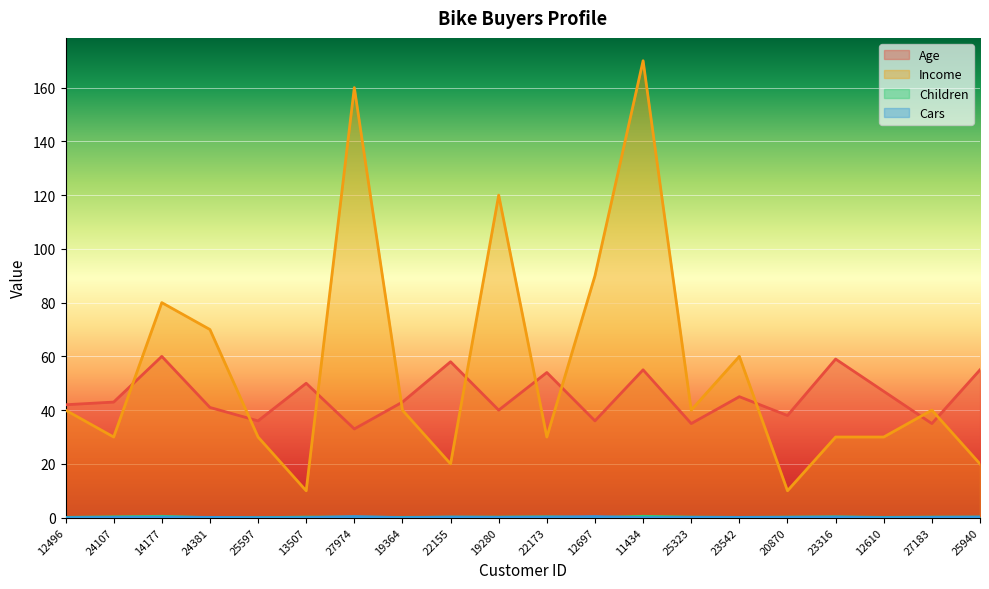

True or false: Cars and Age intersect in this chart.

False